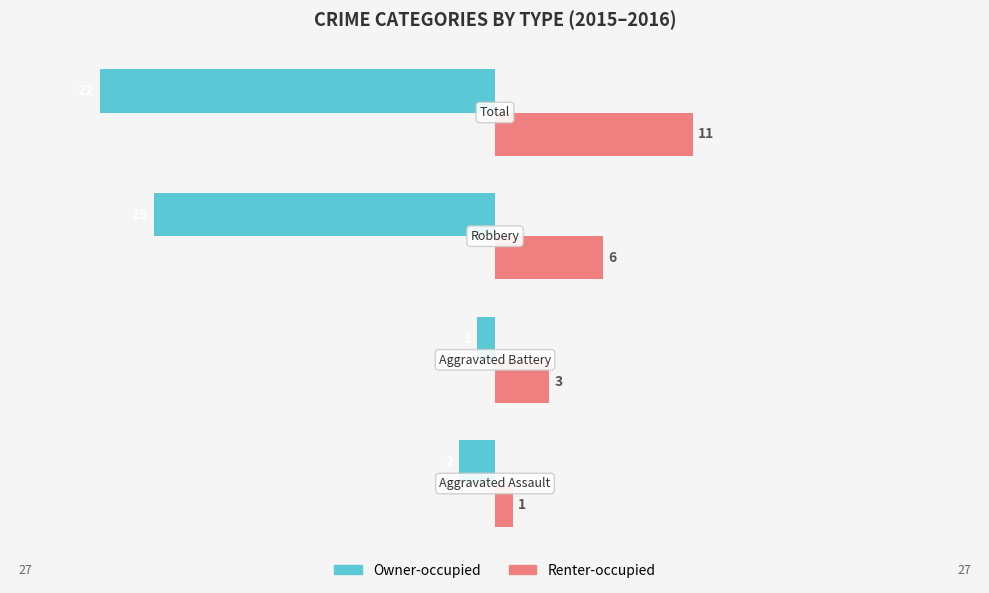

What are all the series names shown in the legend?

Owner-occupied, Renter-occupied